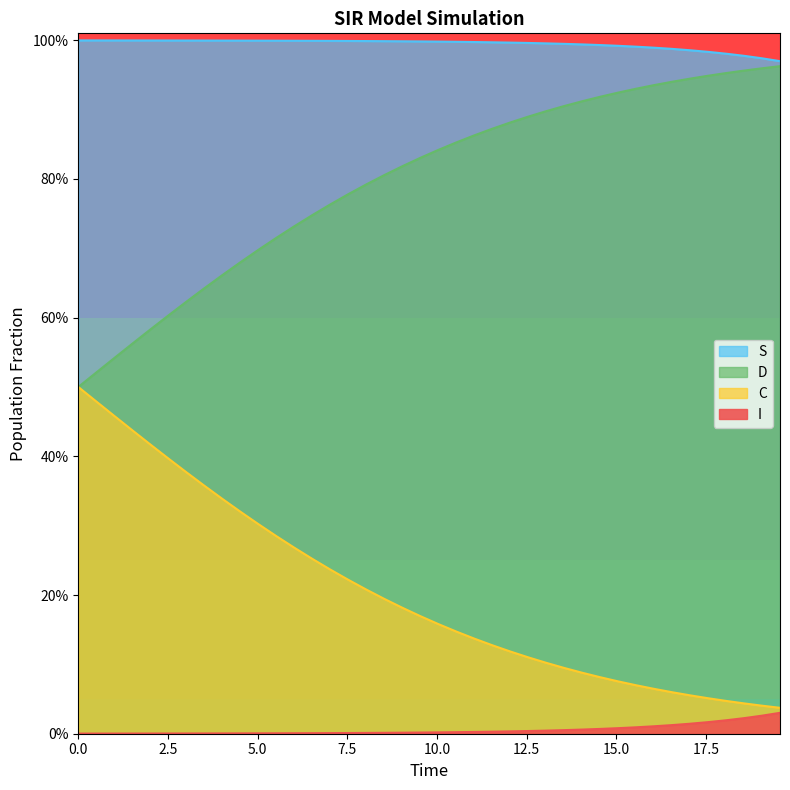

What is the sum of all C values?

31.9